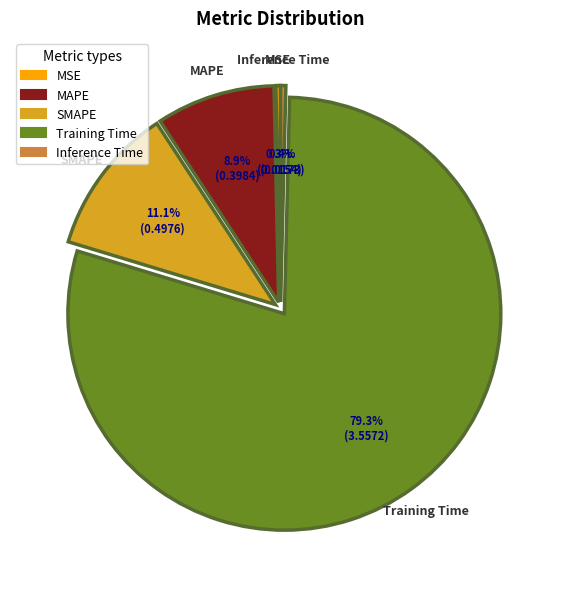

Combined, do Training Time and SMAPE account for over 50%?

Yes